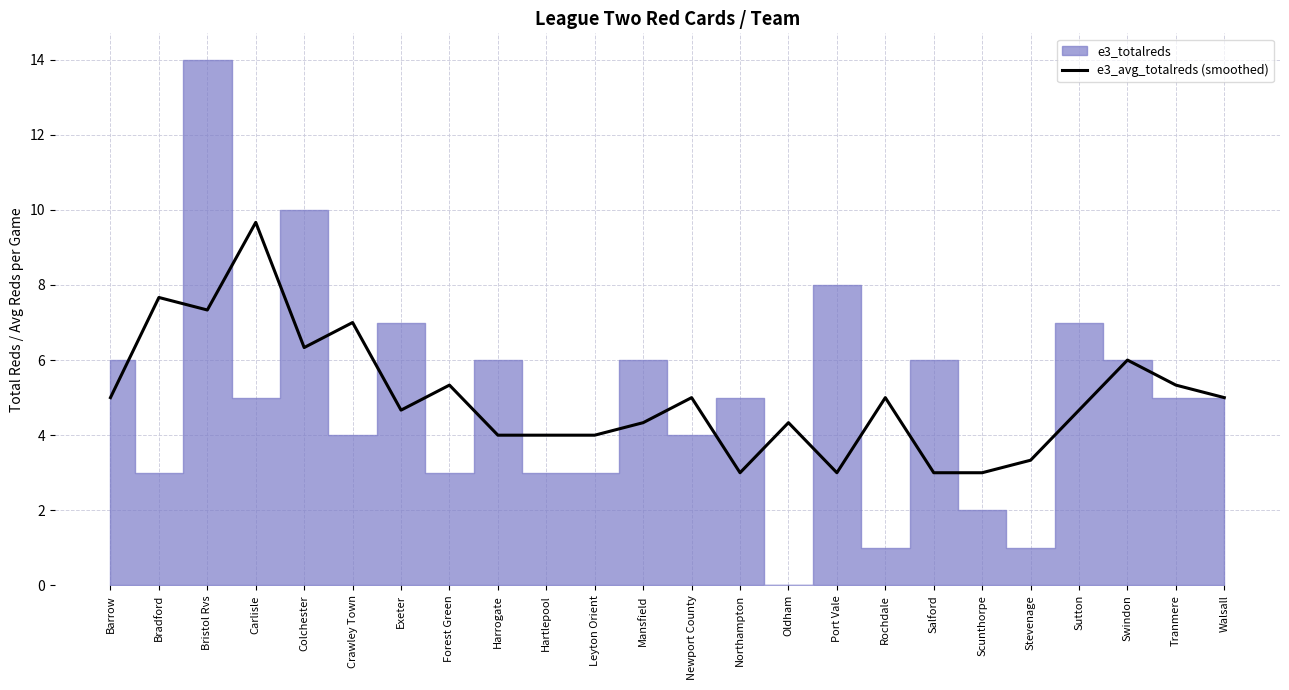

Which category has the highest value across all series?

Carlisle